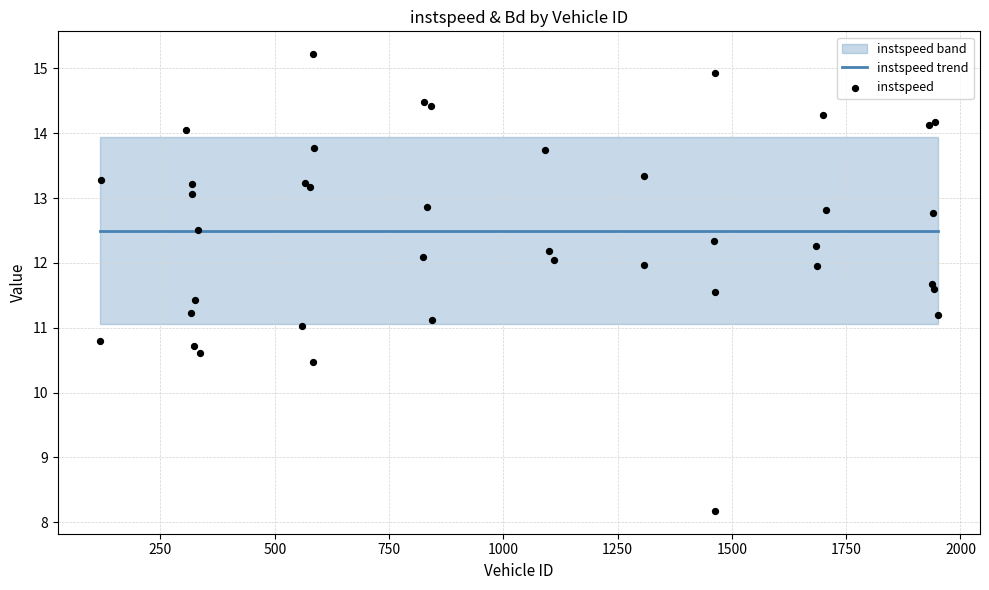

Which series contains the lowest Y value?

instspeed